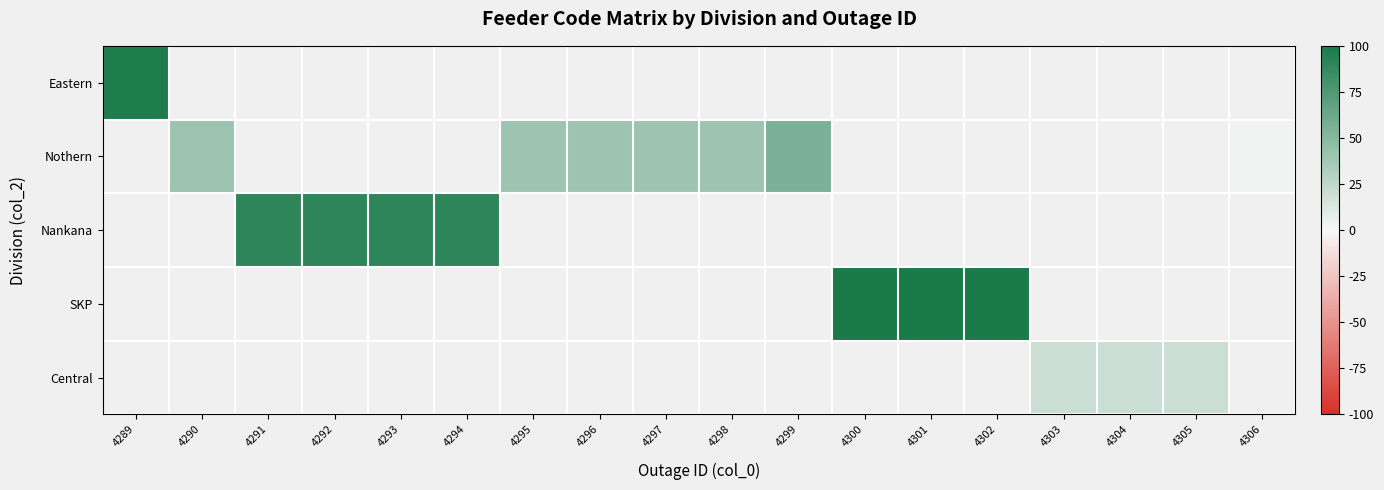

At which label does Nothern reach its minimum?

4289